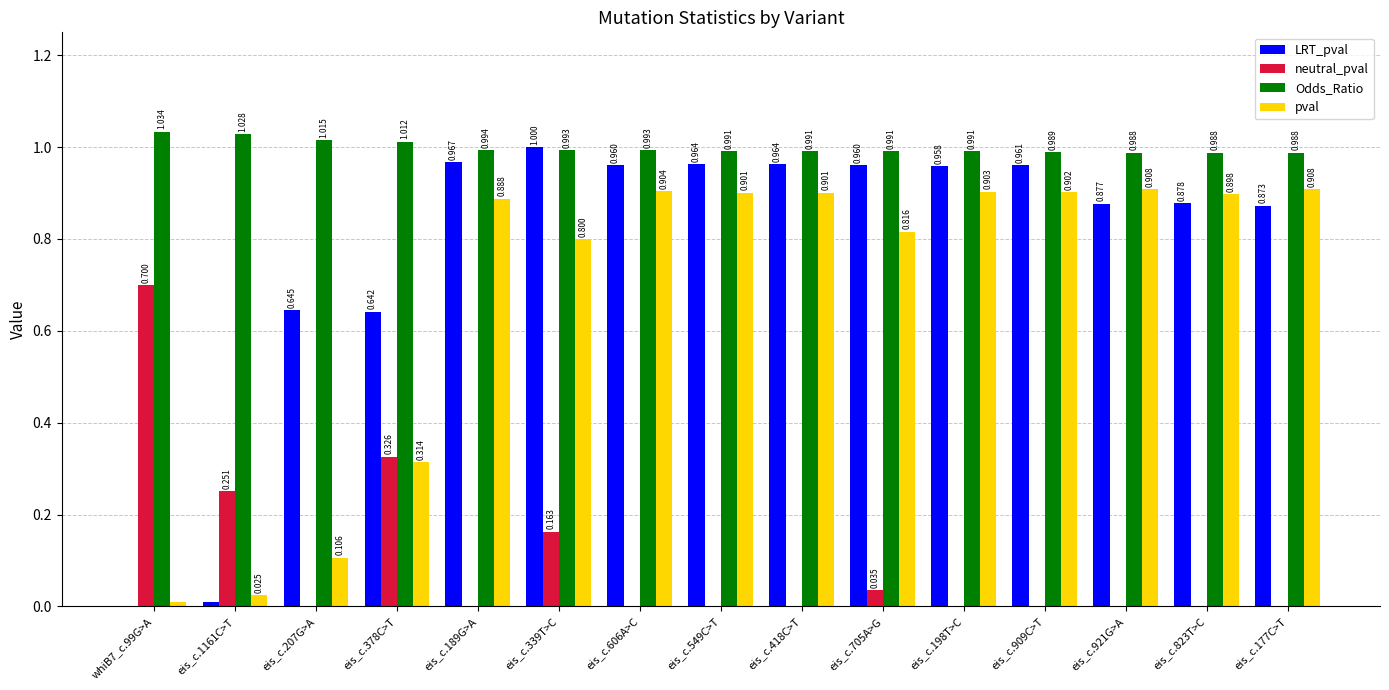

Where is pval nearest to the value 0?

whiB7_c.99G>A